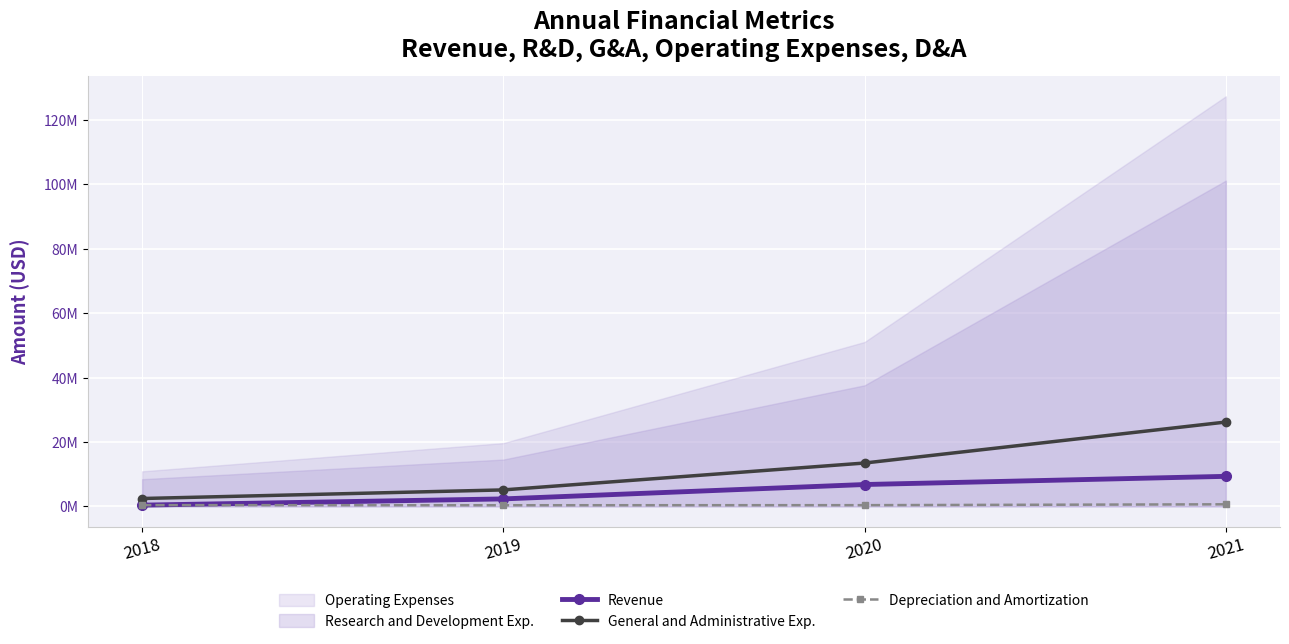

How many data points in General and Administrative Exp. are above 13462000?

1